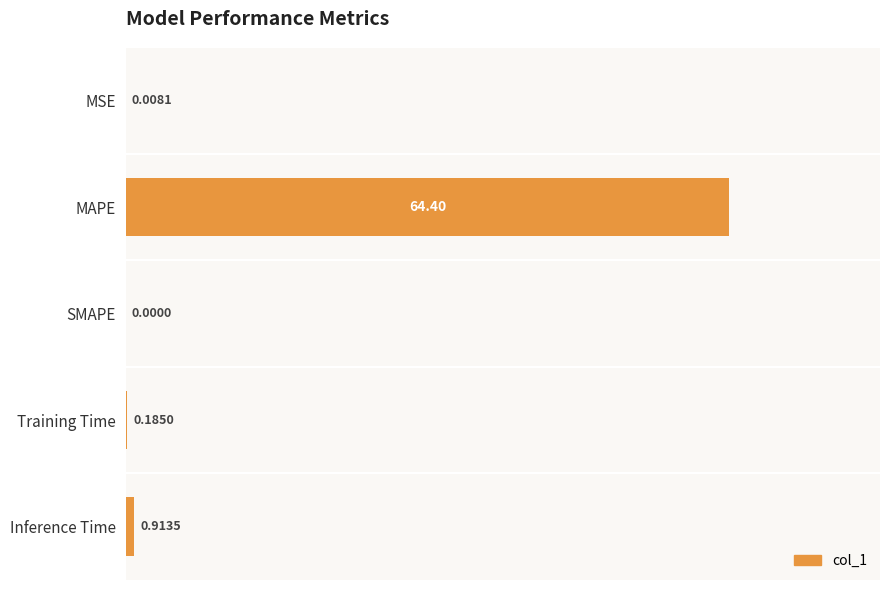

What is the sum of all values?

65.5